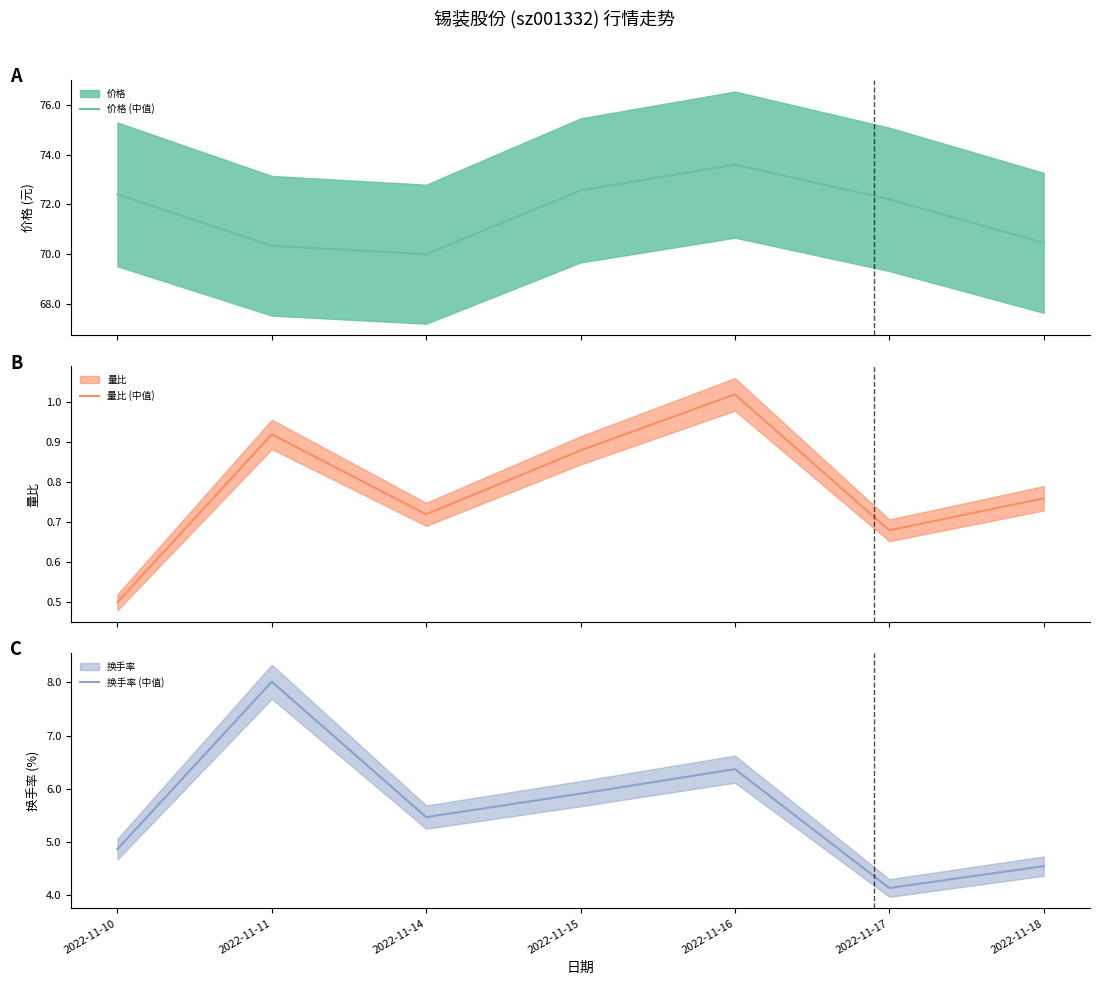

What is the value of the 换手率 (中值) point at the 7th from the left?

4.5